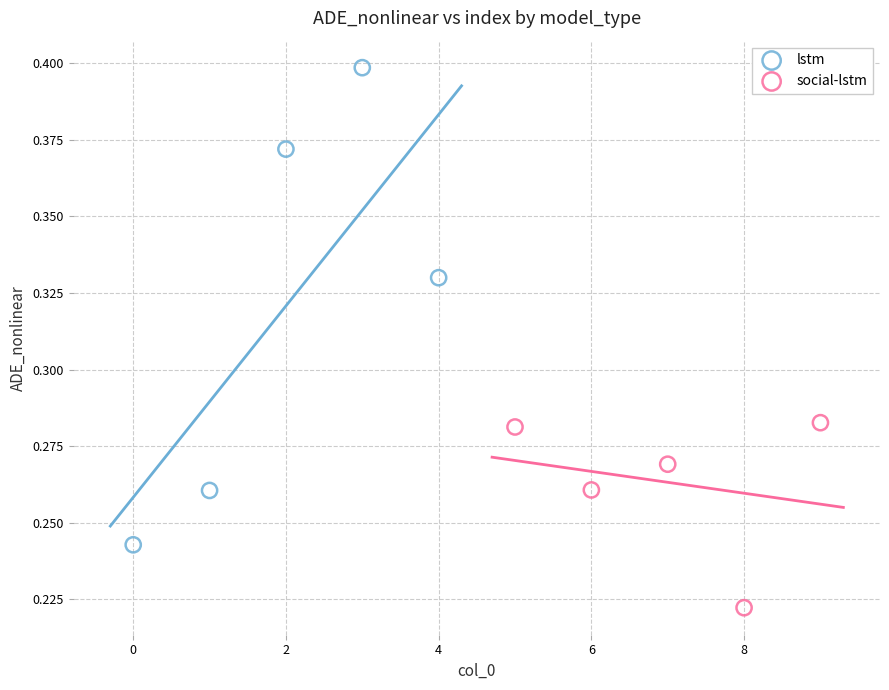

Which series reaches the minimum Y coordinate?

social-lstm